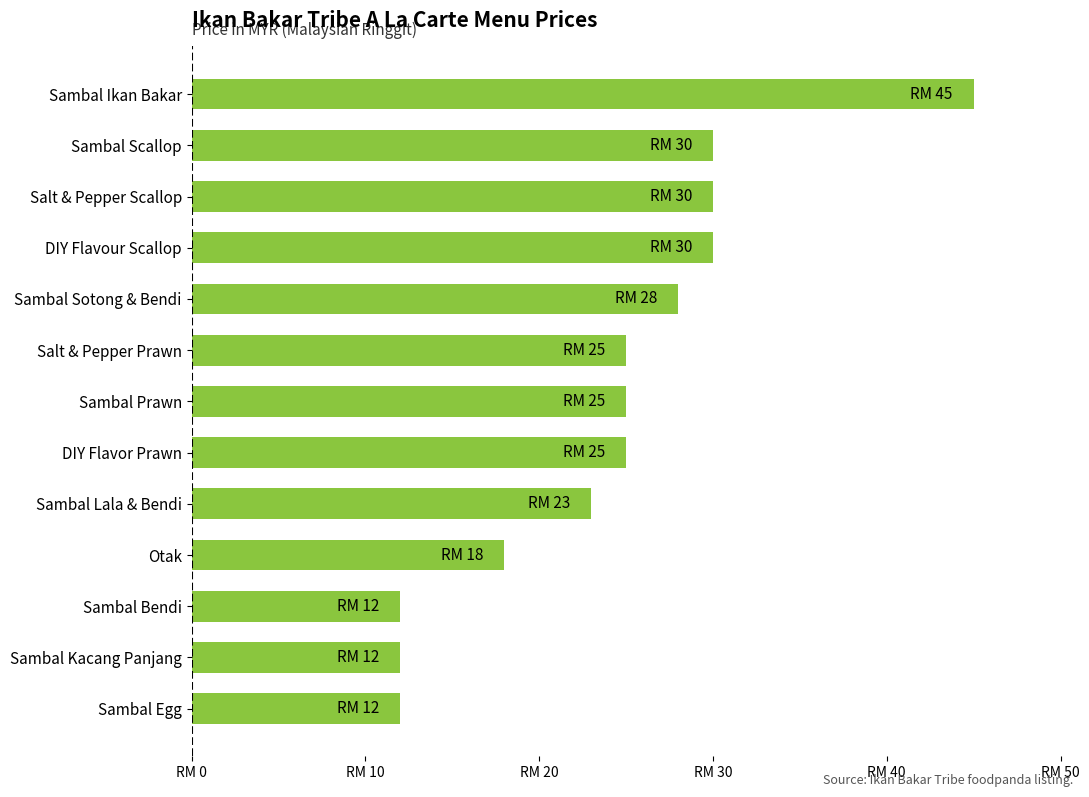

Does the chart contain any negative values?

No